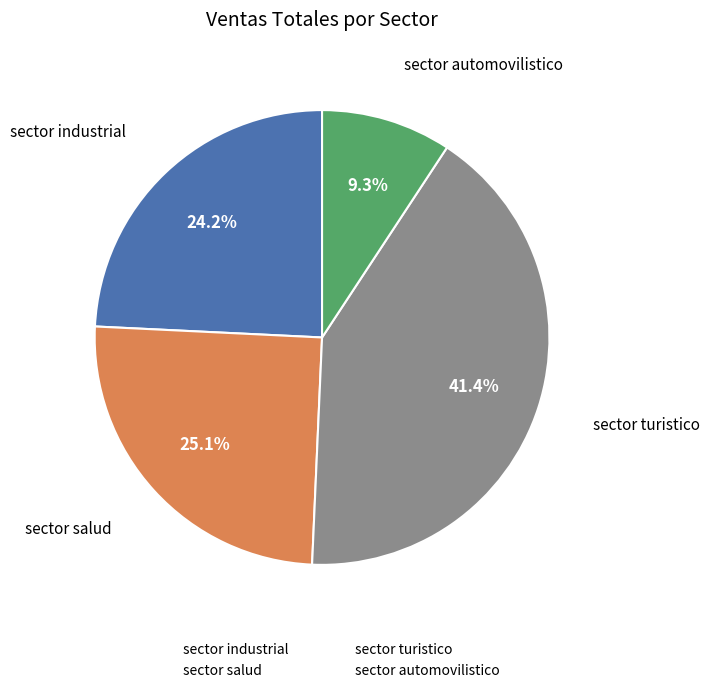

Combined, do sector industrial and sector salud account for over 50%?

No